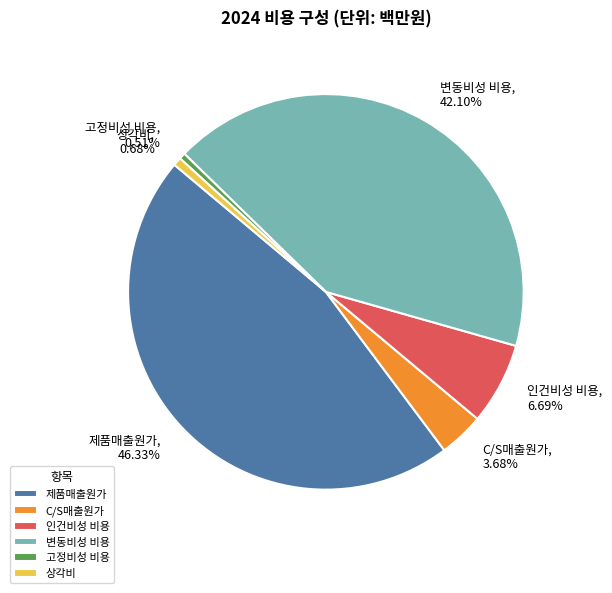

To the nearest percent, what is the difference between the largest and smallest slice percentages?

46%